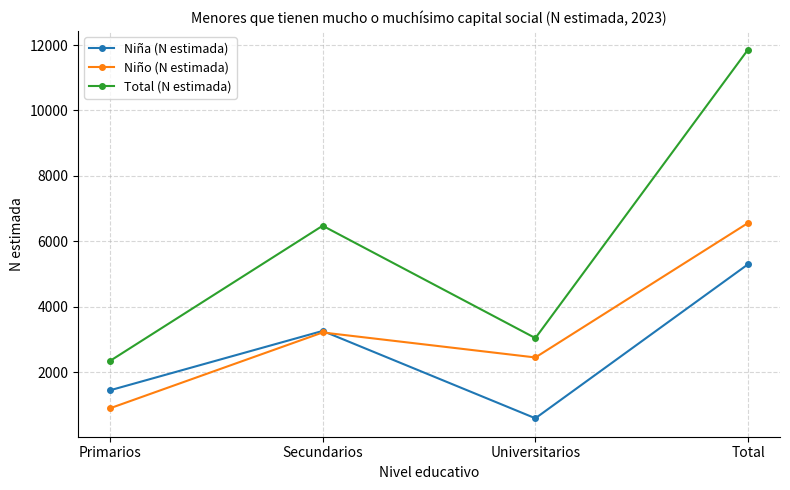

Reading left to right, transcribe all the data shown in this chart.

Niña (N estimada): Primarios=1447	Secundarios=3262	Universitarios=592	Total=5301
Niño (N estimada): Primarios=897	Secundarios=3215	Universitarios=2451	Total=6563
Total (N estimada): Primarios=2344	Secundarios=6477	Universitarios=3043	Total=11864